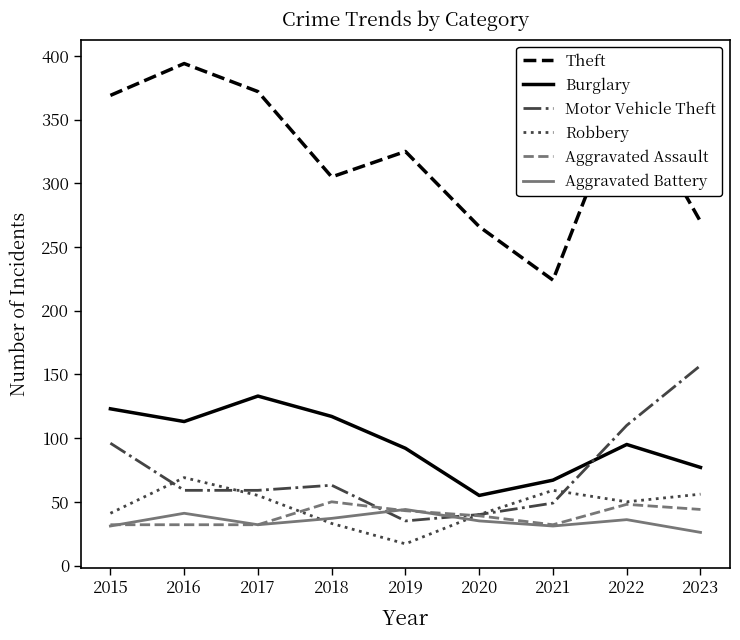

What are all the series names shown in the legend?

Theft, Burglary, Motor Vehicle Theft, Robbery, Aggravated Assault, Aggravated Battery